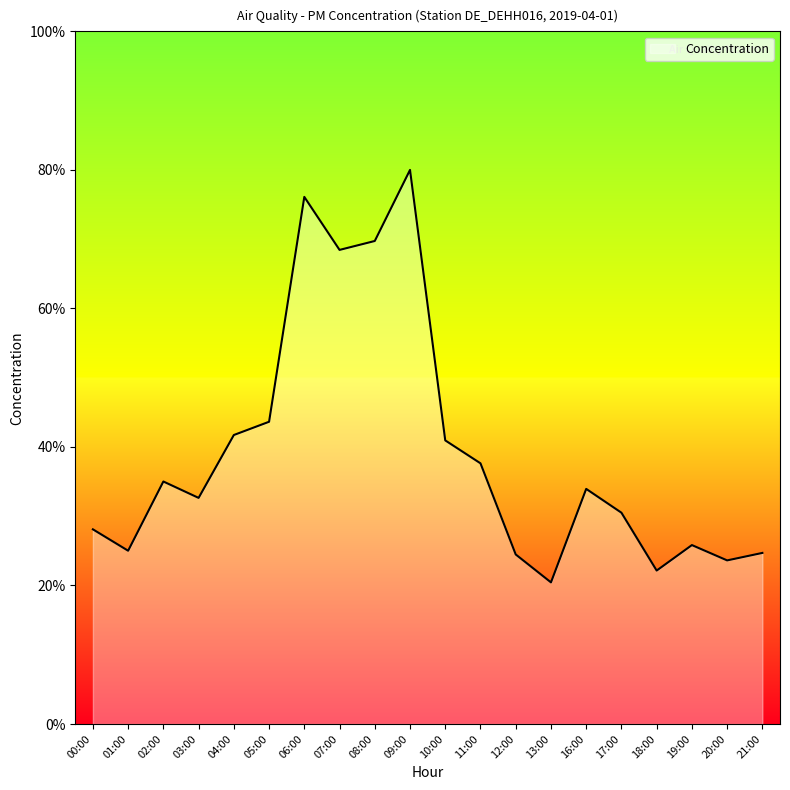

Is it true that the value at 20:00 is 23.6?

True